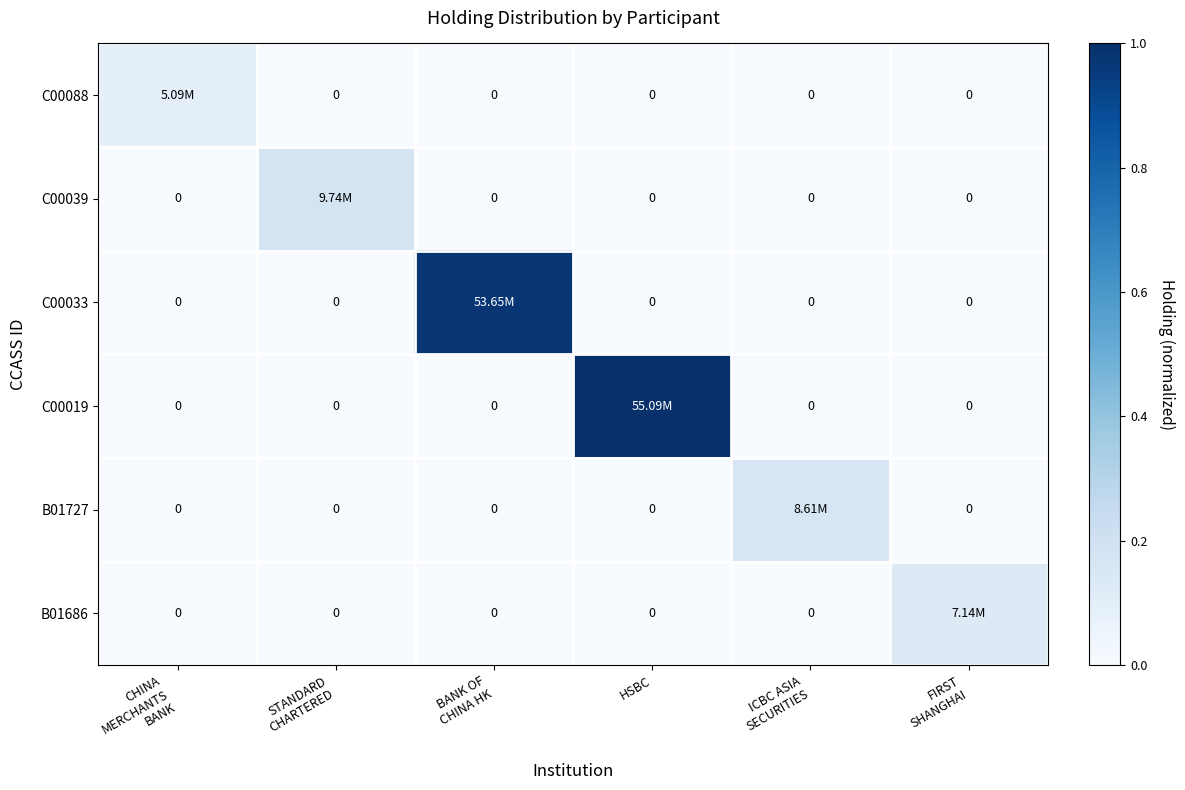

Which category has the lowest value in the B01686 series?

CHINA MERCHANTS BANK